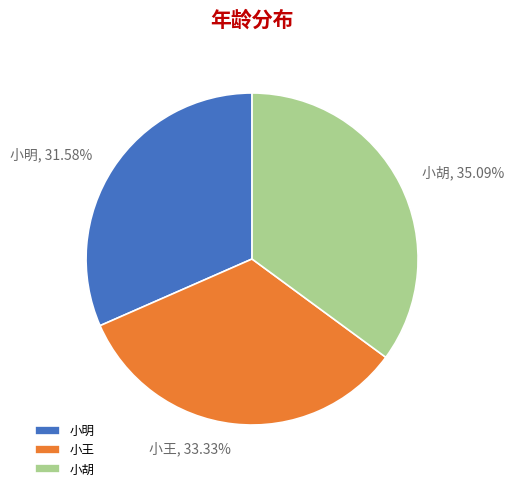

Combined, what portion of the pie is 小胡 and 小王?

68.4%